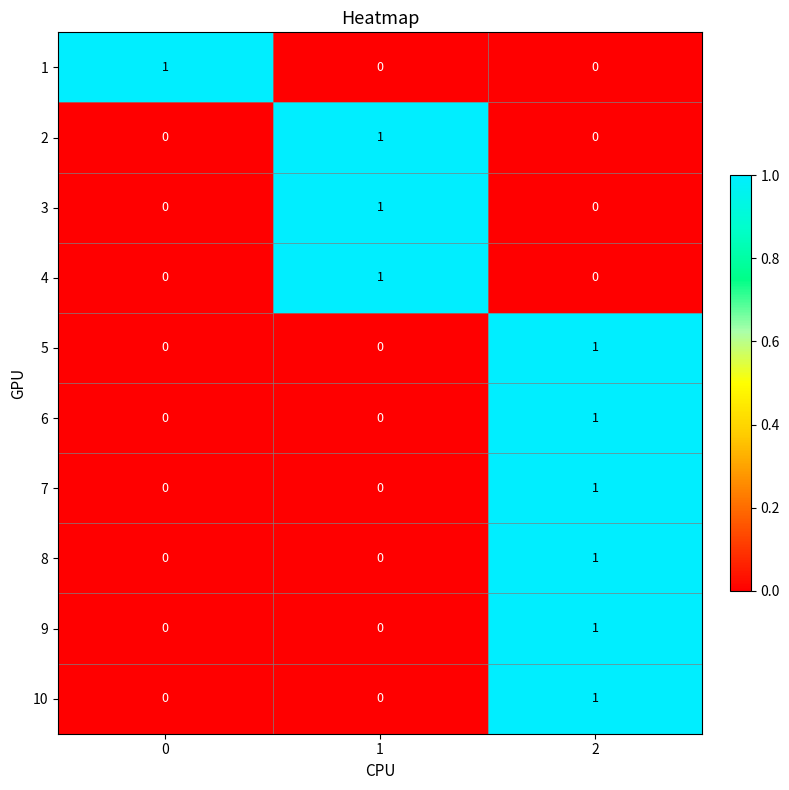

The 4 series shows 1 at 1. True or false?

True